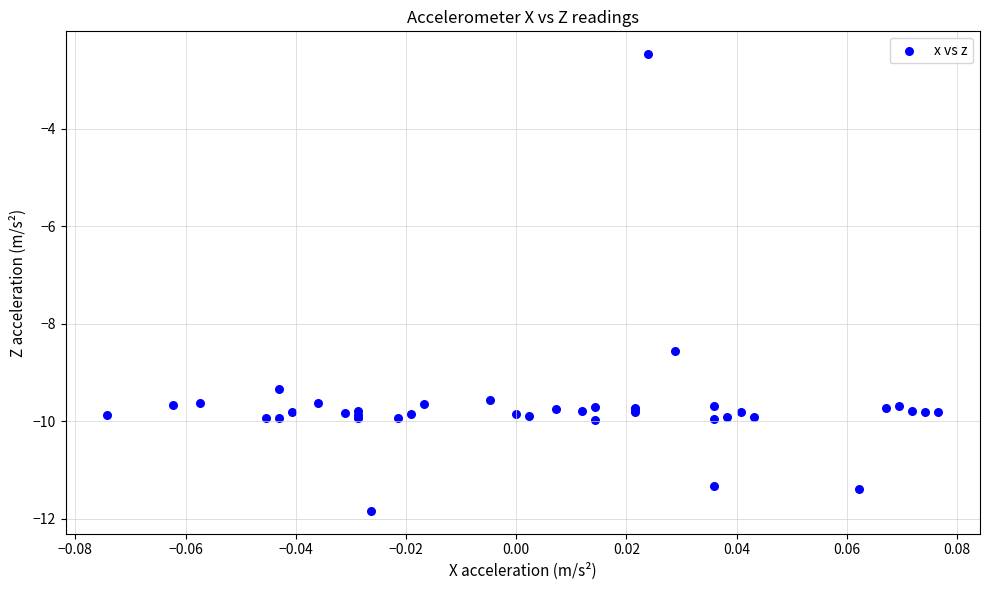

What Y value in the scatter plot is closest to -7?

-8.5